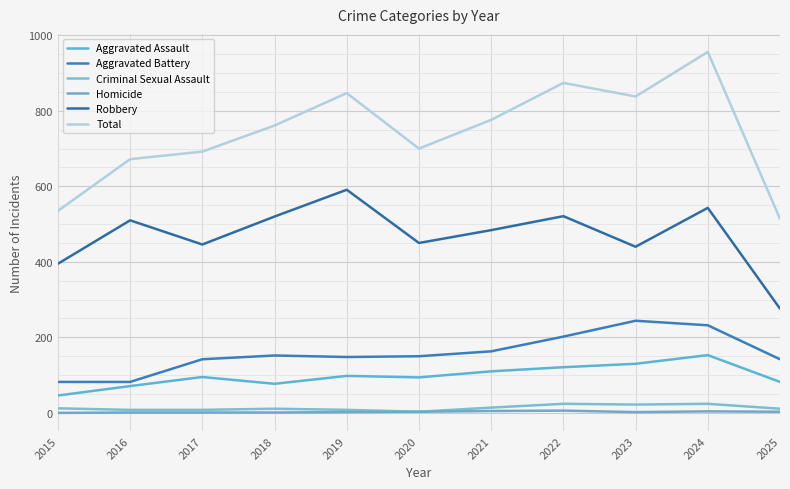

What is the value of the Homicide point at the 6th from the left?

3